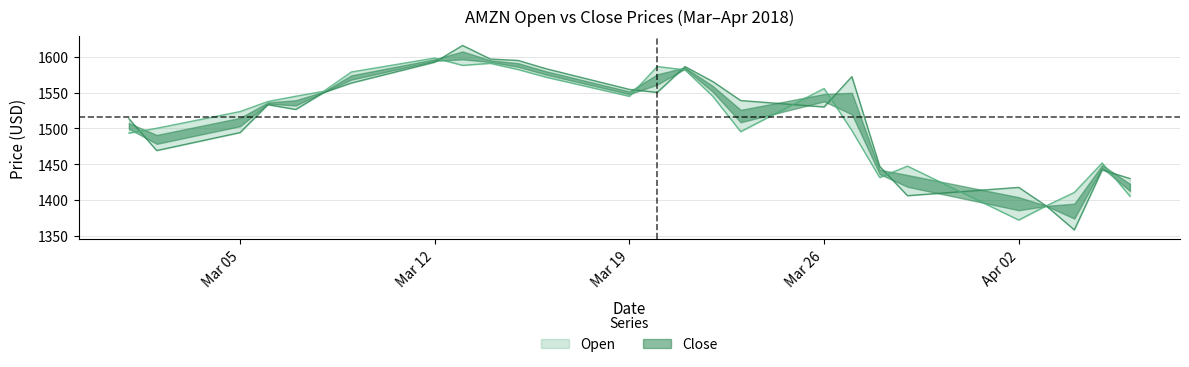

Does the chart have visible grid lines?

Yes